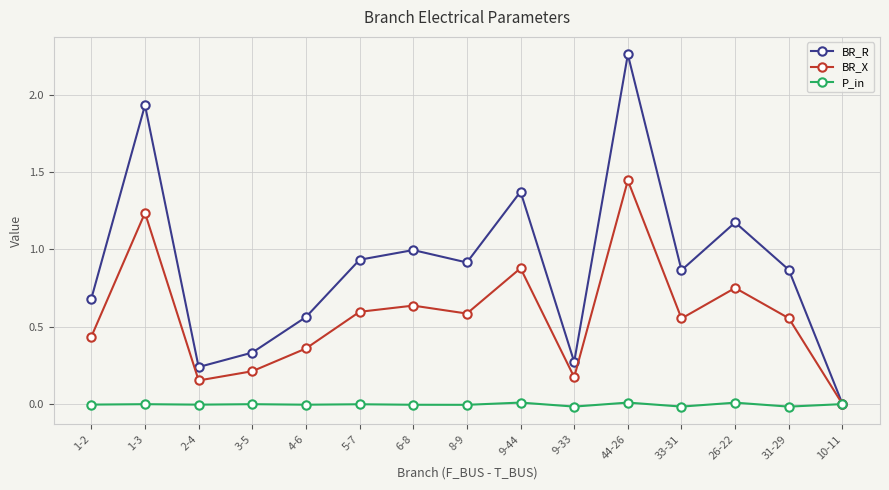

How many interior local peaks does the BR_X series have?

5